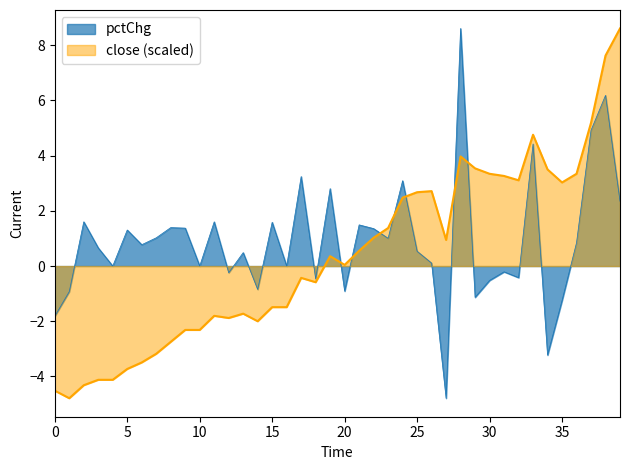

Read the pctChg value at 0.

-1.8